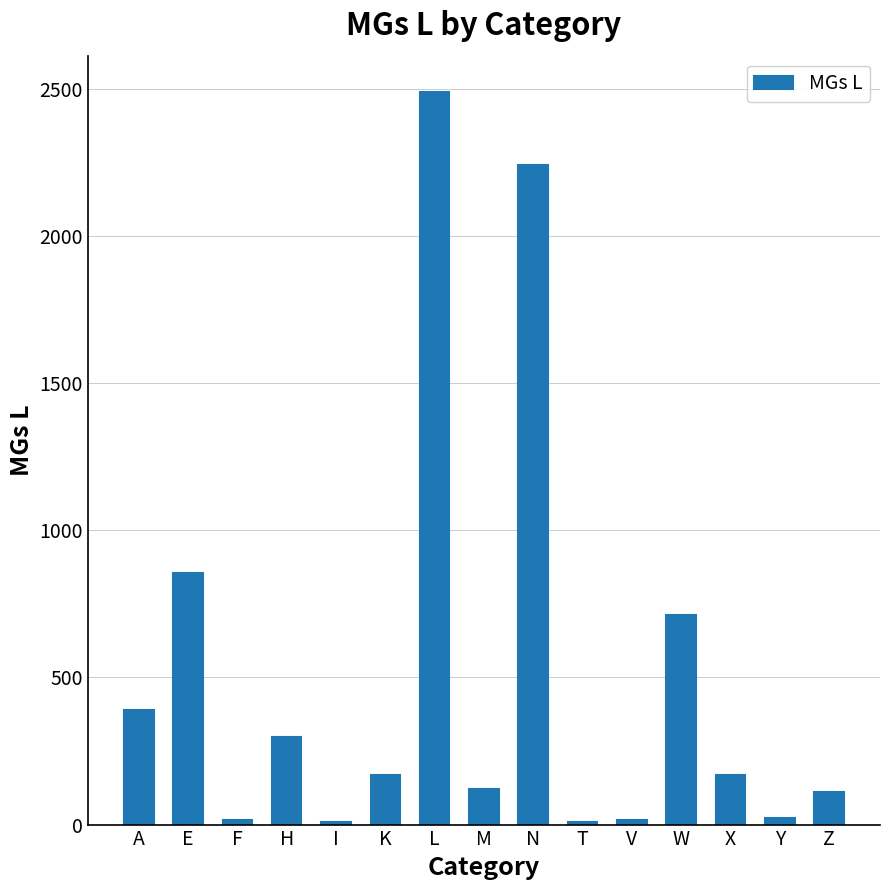

What is the greatest value displayed?

2487